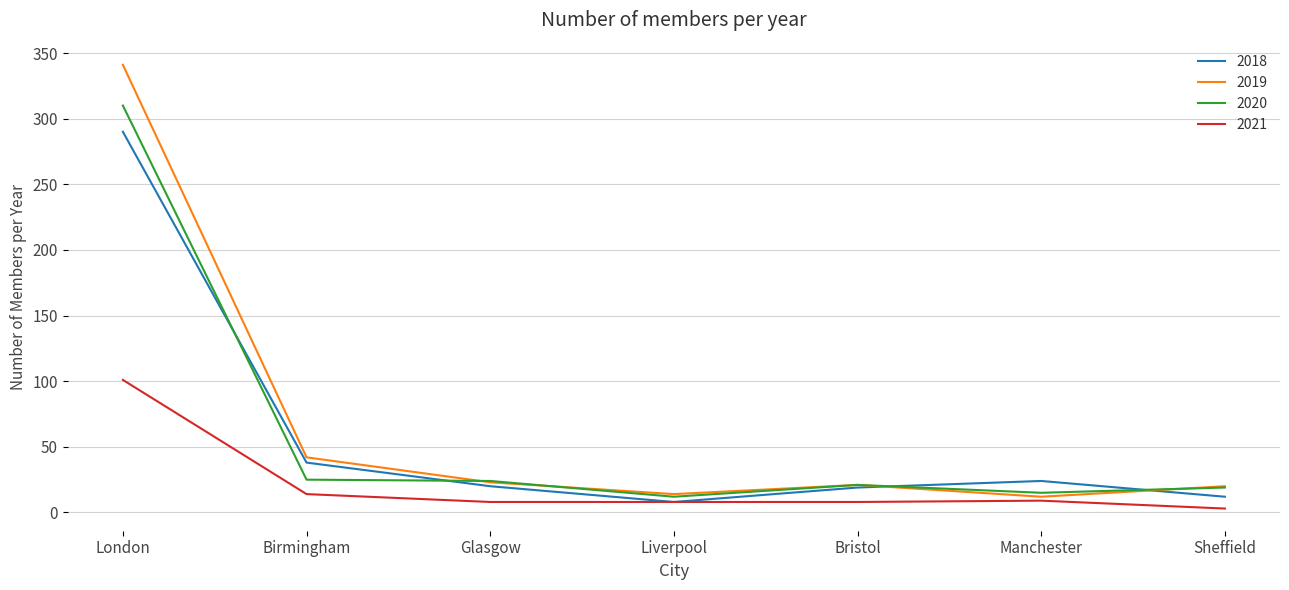

Read the 2021 value at Liverpool.

8